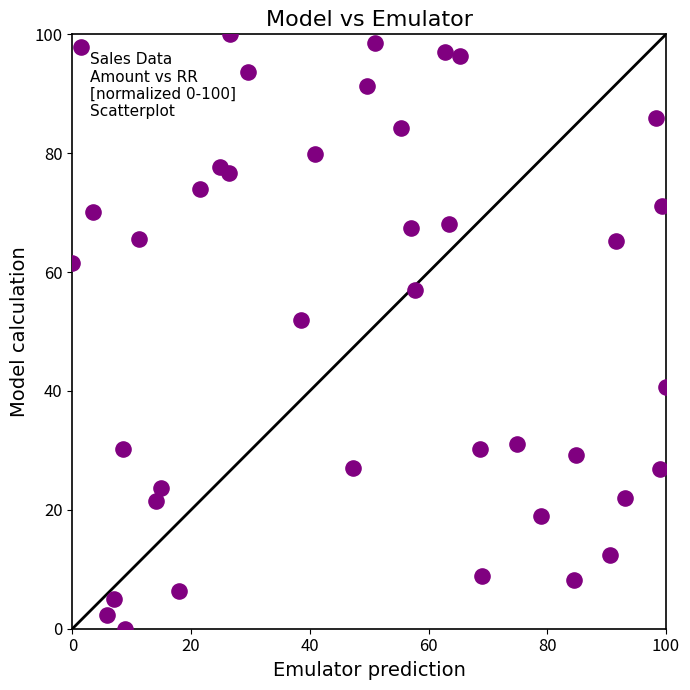

What Y value in the scatter plot is closest to 50?

51.9